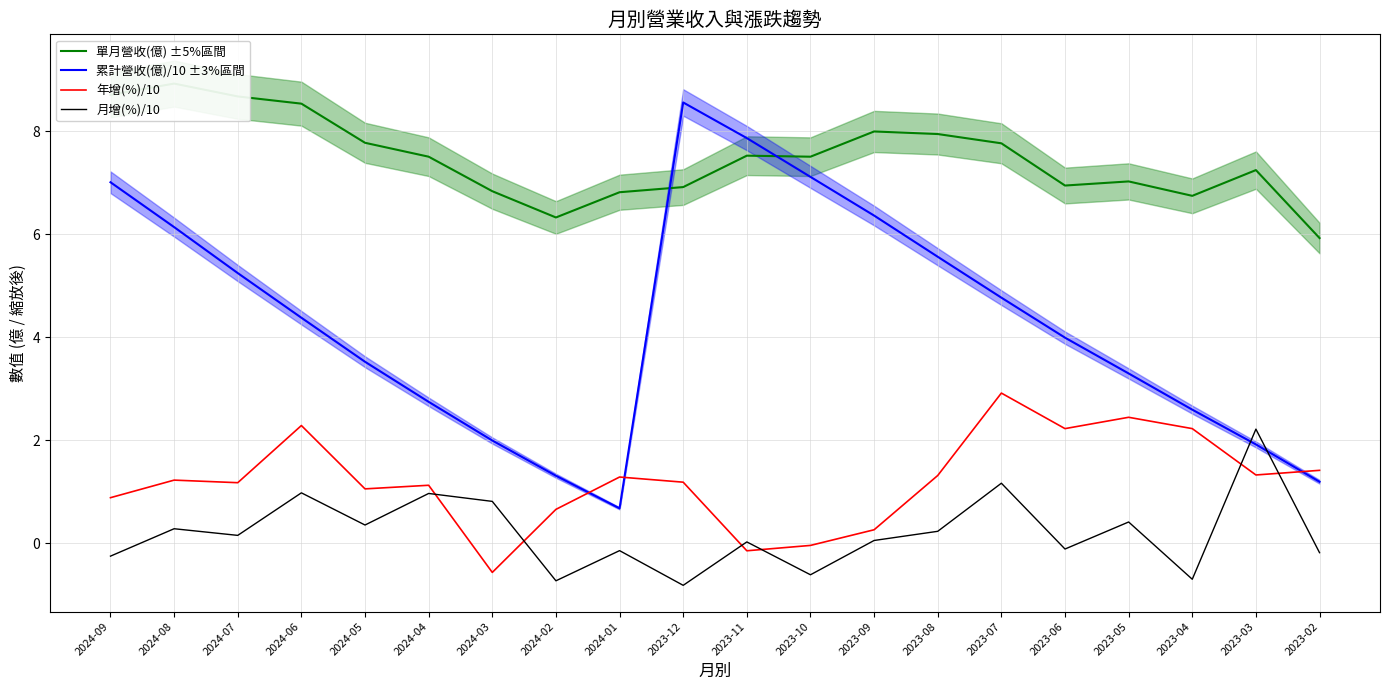

What is the difference between the highest and lowest values at 2023-11?

8.0